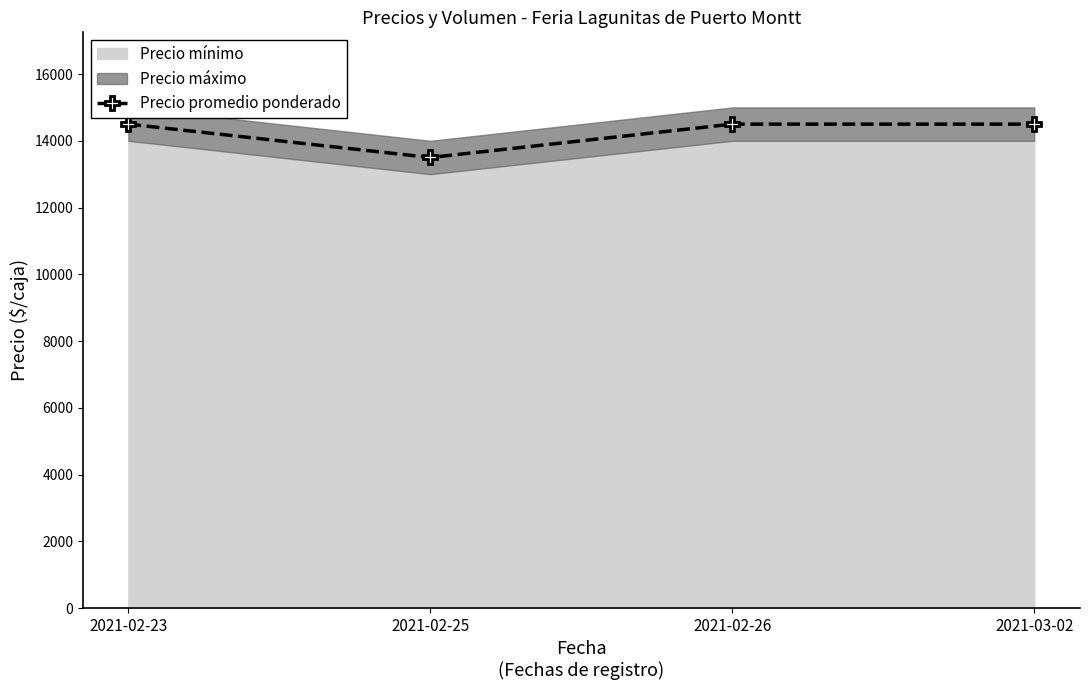

Does the chart have visible grid lines?

No